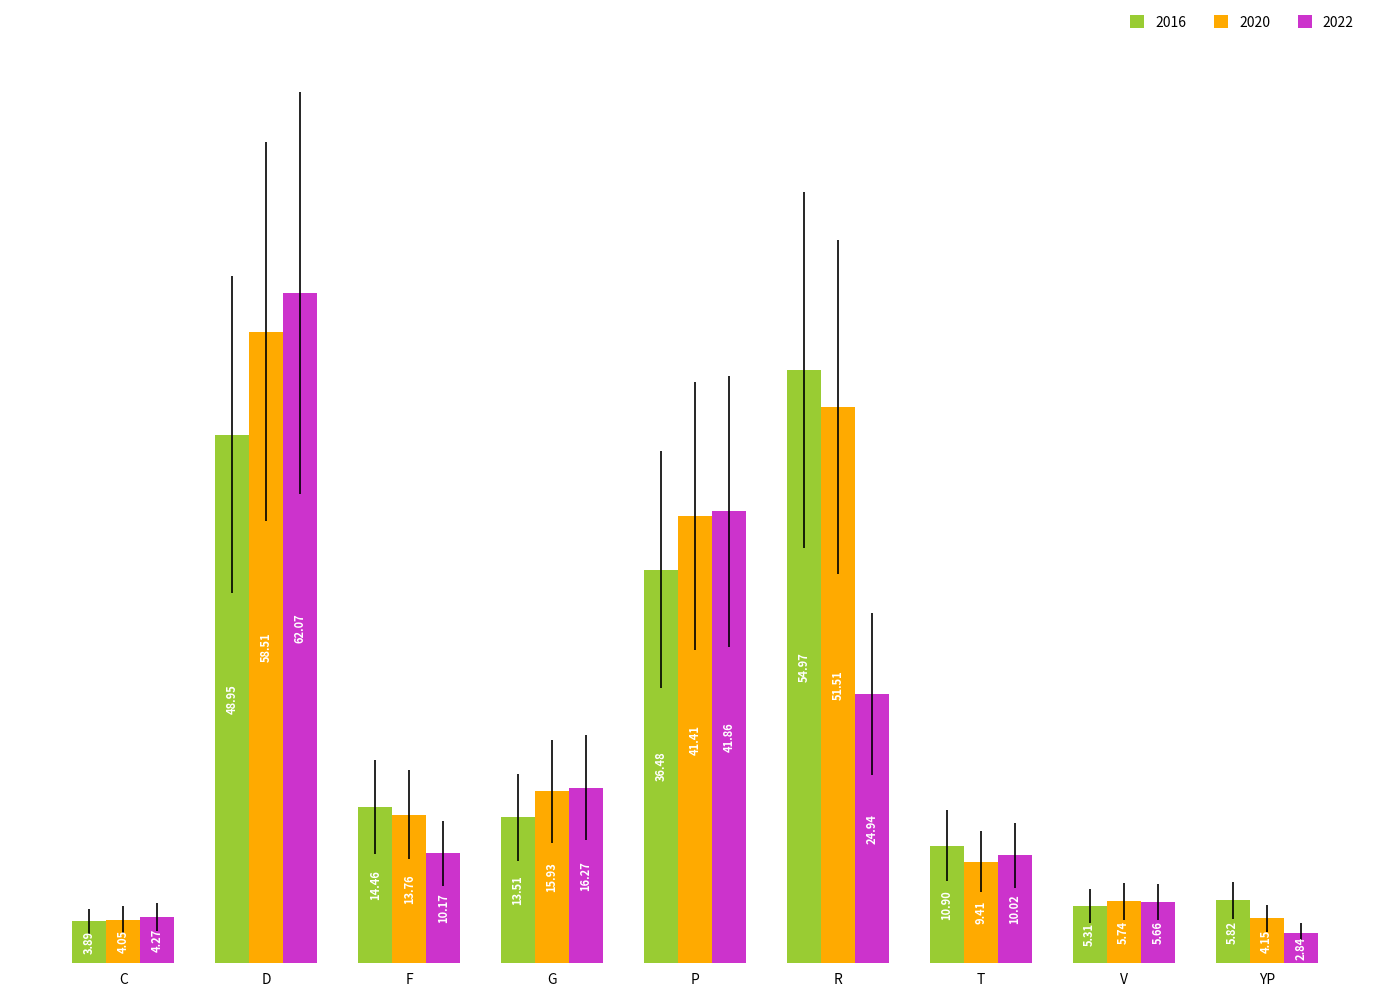

How many groups of bars are there?

9